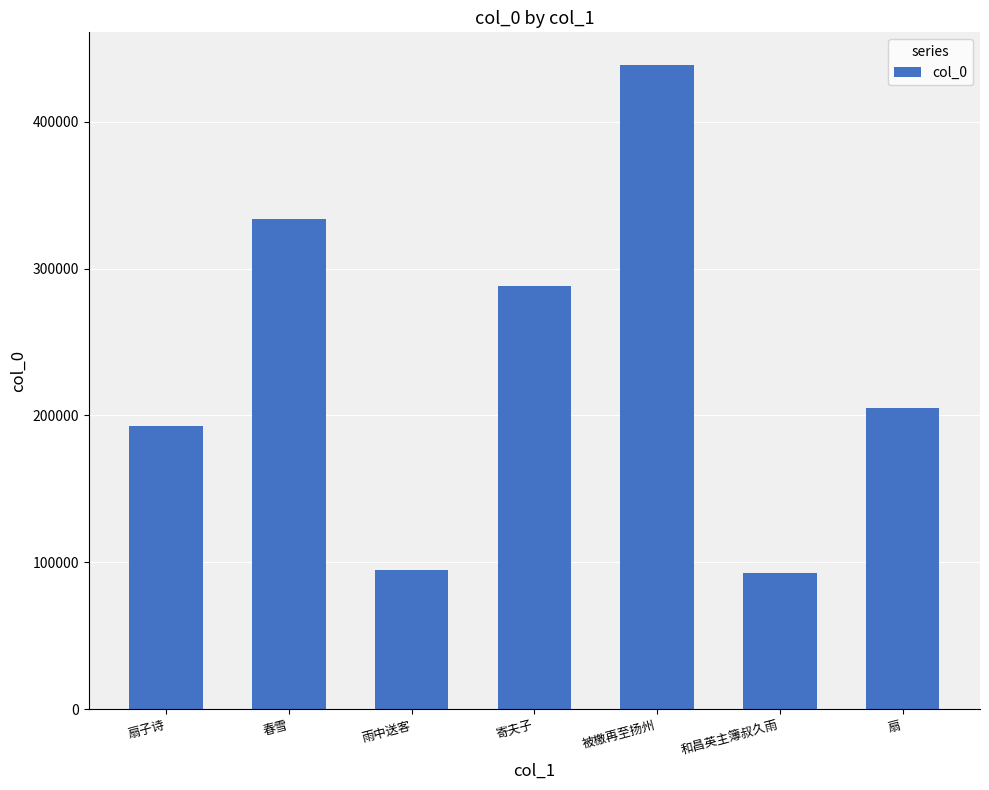

What position from the left is 扇?

7